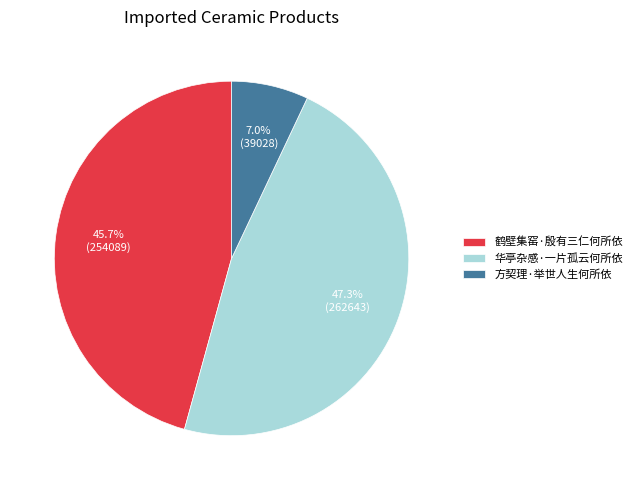

Which slice is the largest?

华亭杂感·一片孤云何所依